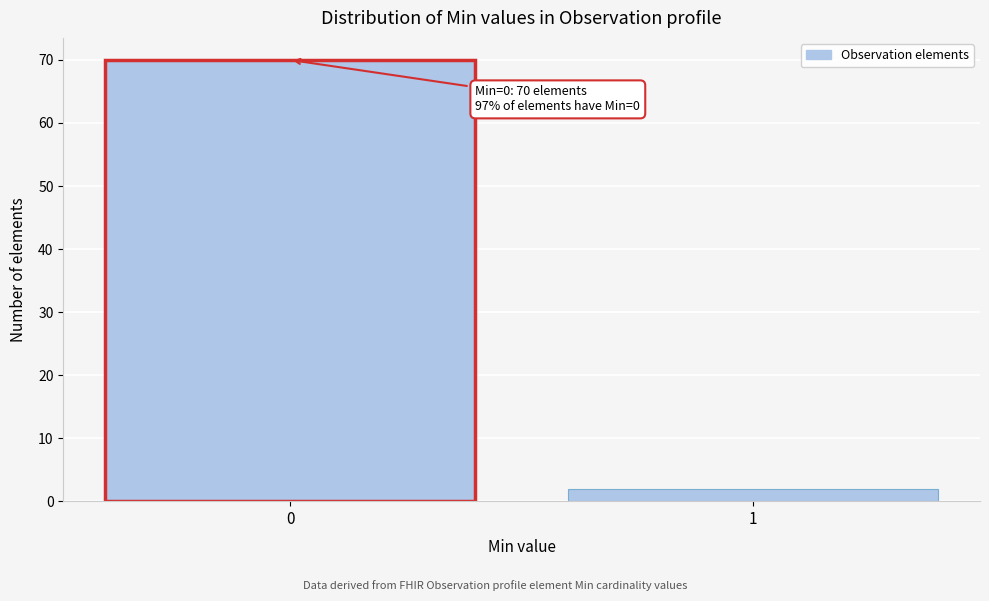

Reading right to left, list all the values displayed in this chart.

2	70